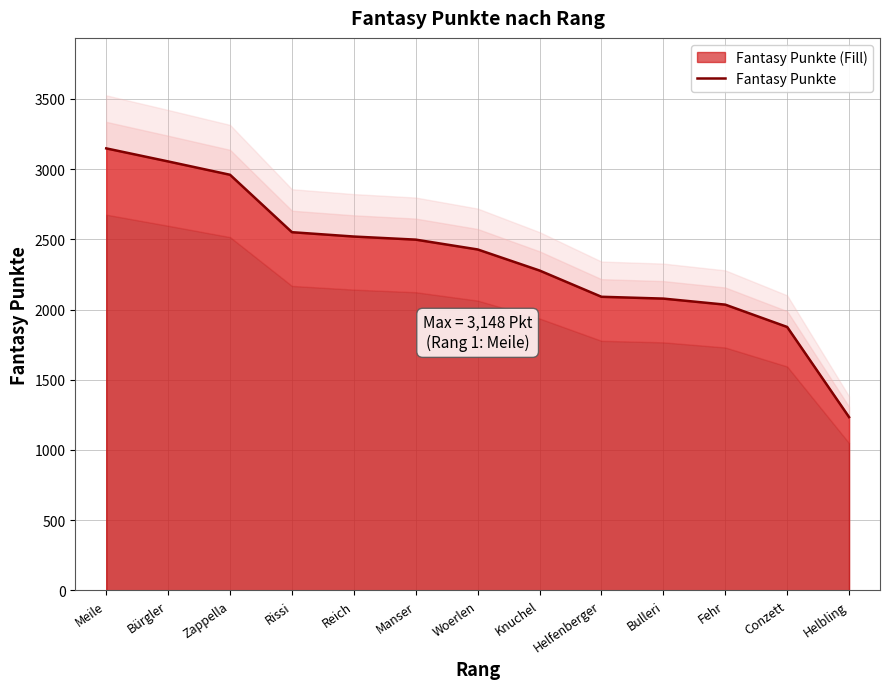

How many lines are shown in the chart?

1